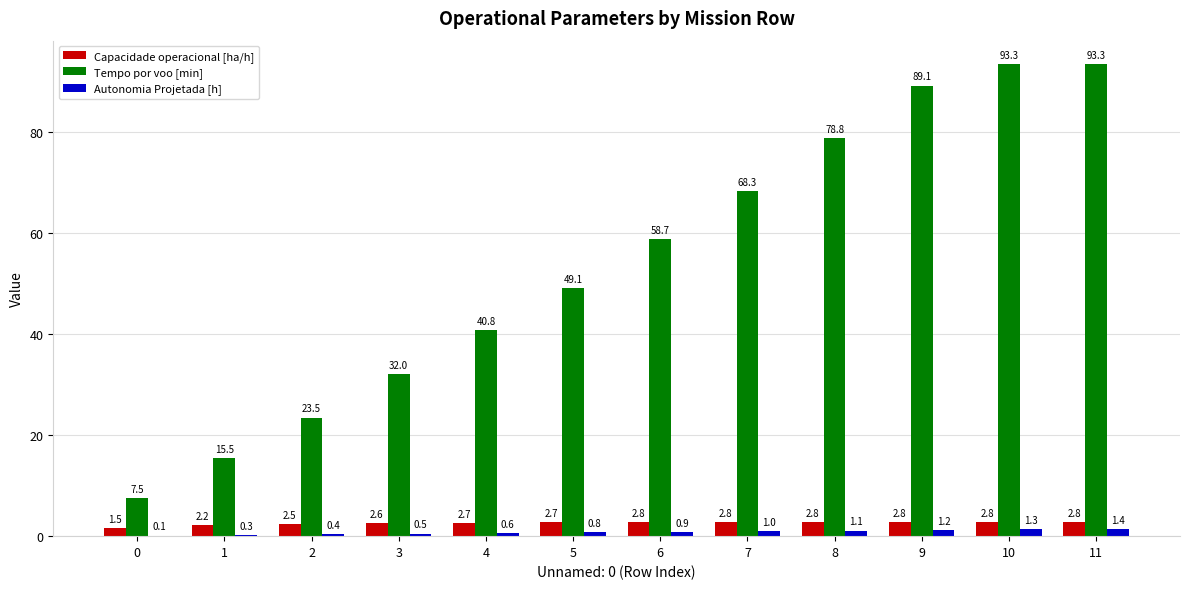

How many categories are shown in the chart?

12